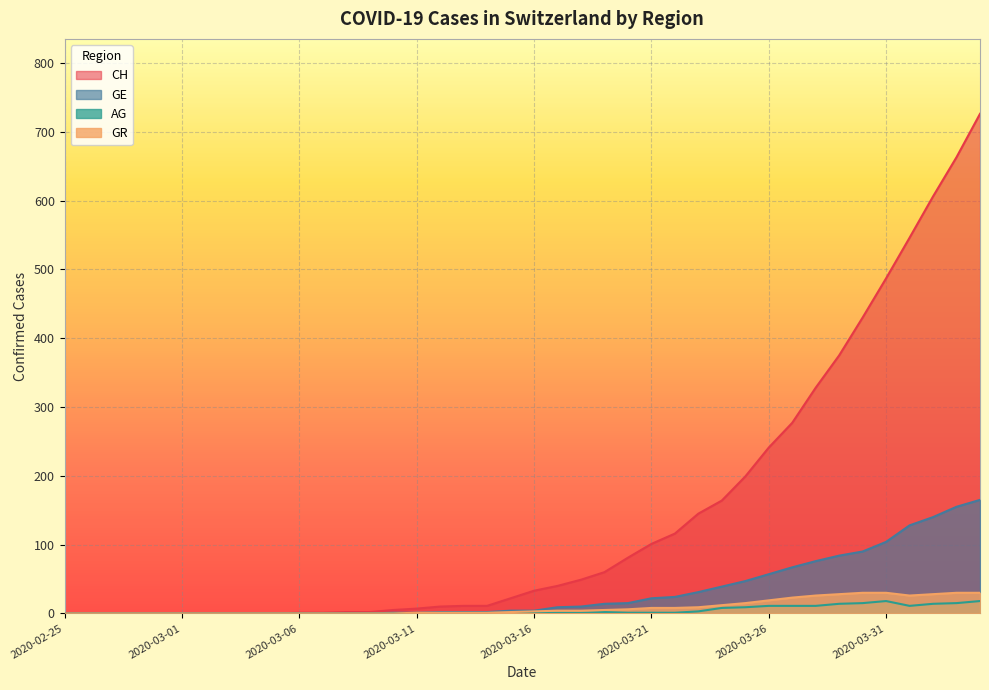

At which label does CH reach its peak?

2020-04-04